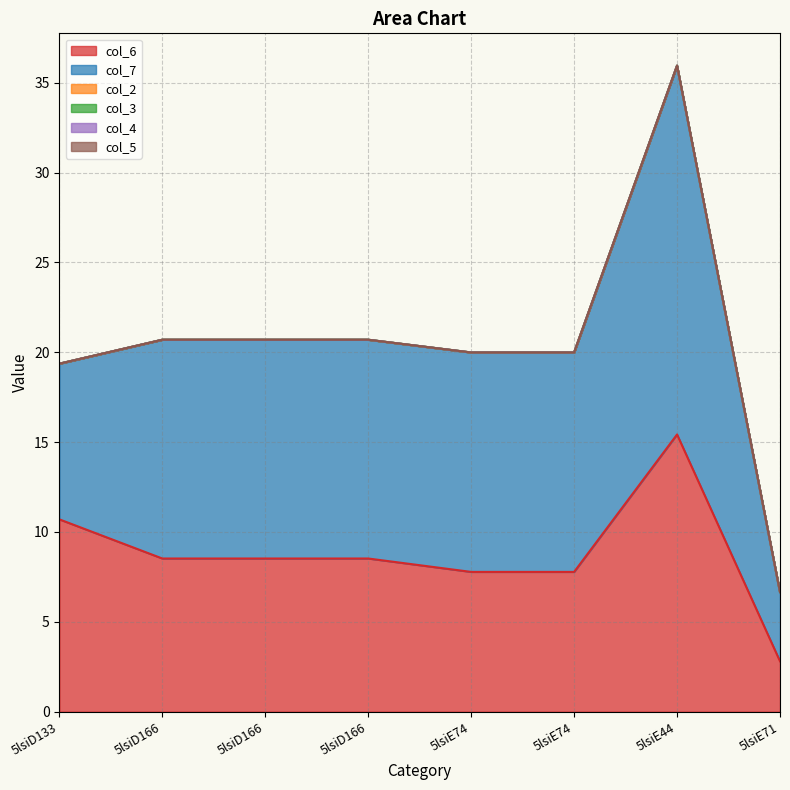

How many lines are shown in the chart?

6